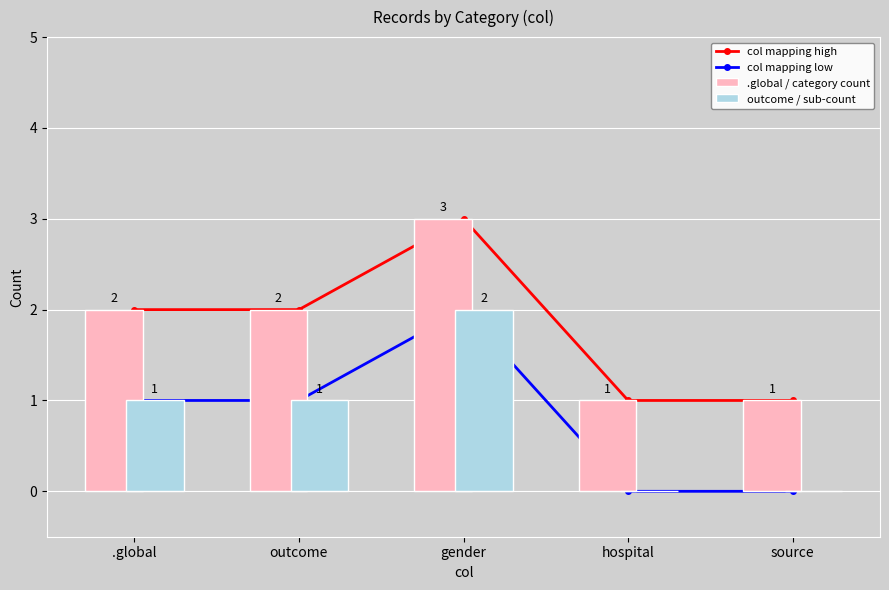

What position from the right is gender?

3